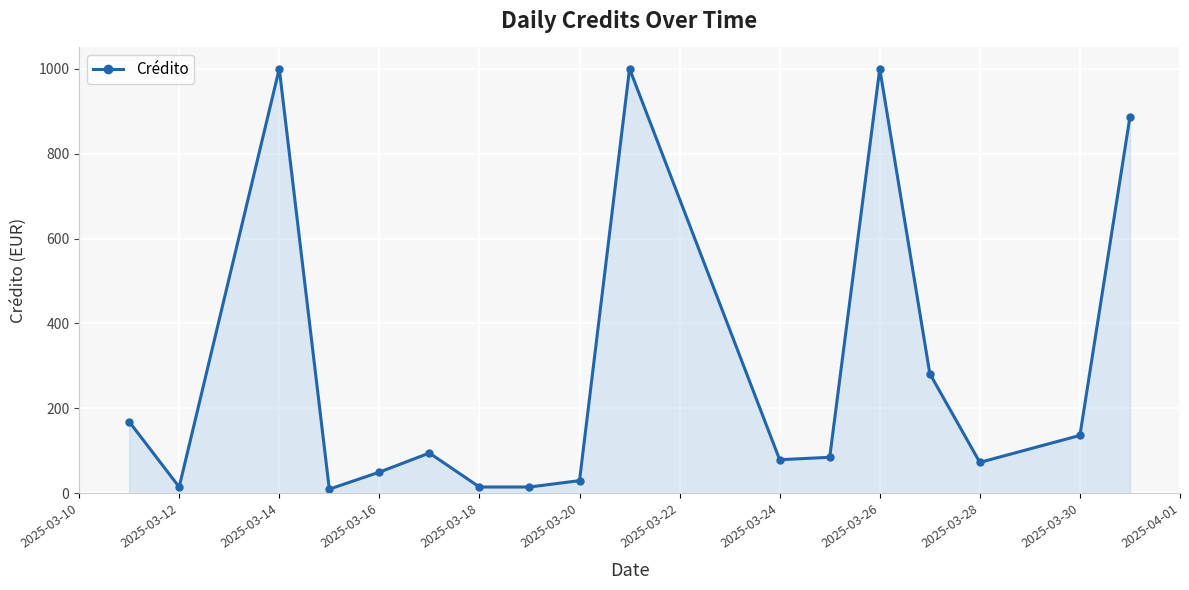

How many data points are less than 85?

8